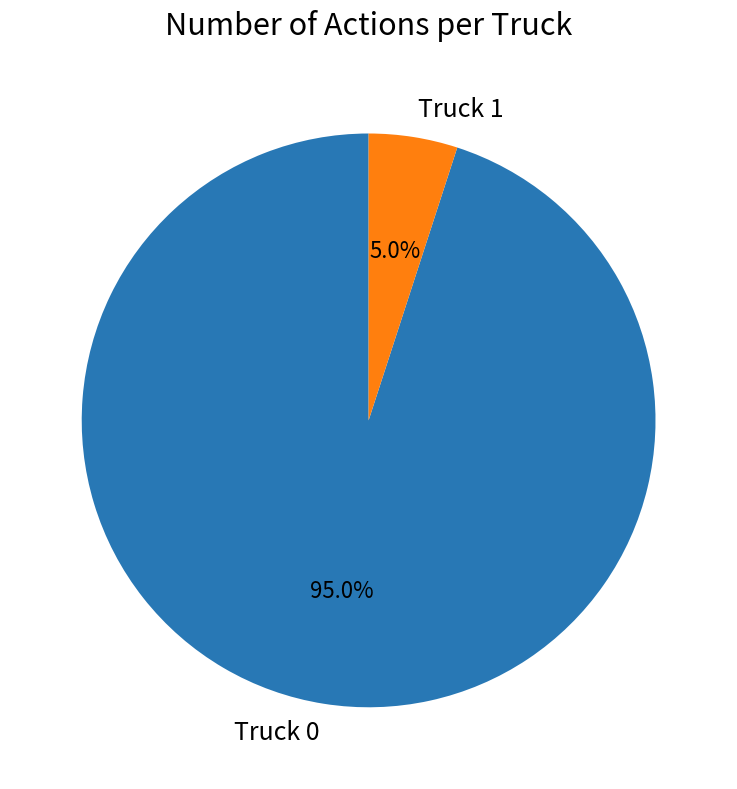

Count the number of slices in the pie.

2